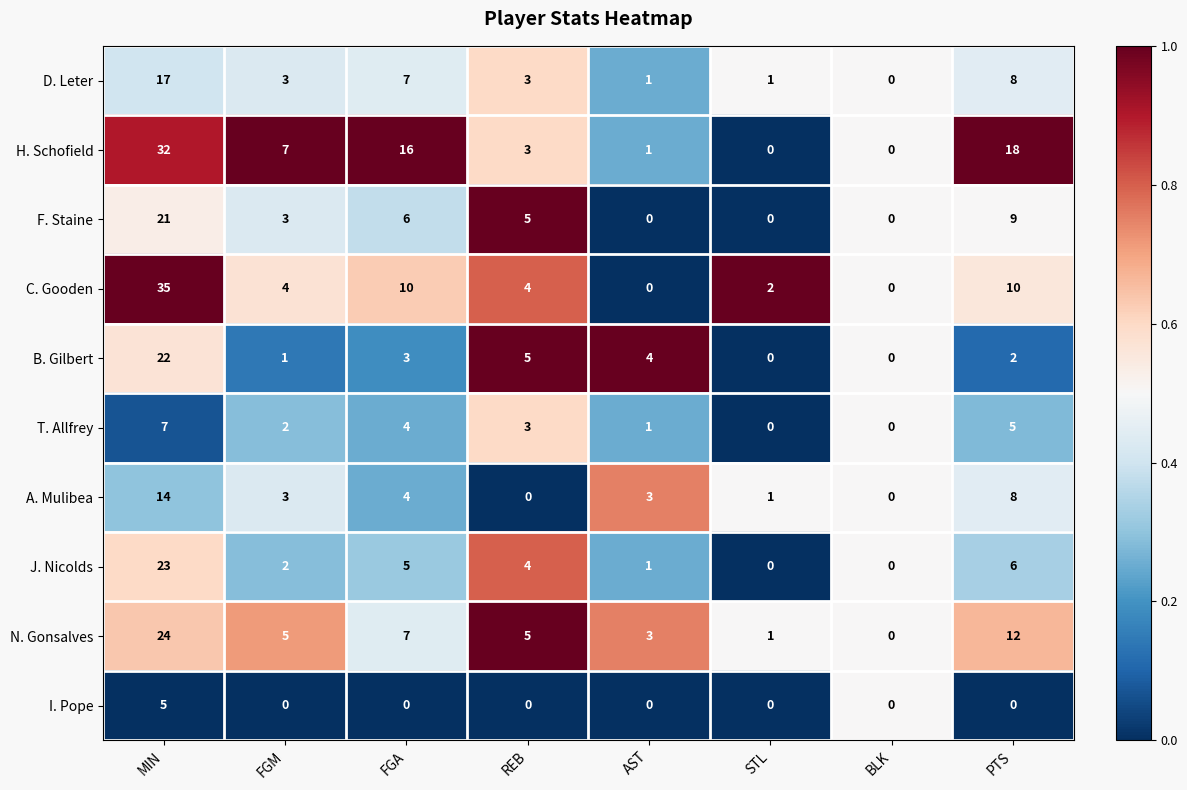

Where is H. Schofield nearest to the value 16?

FGA